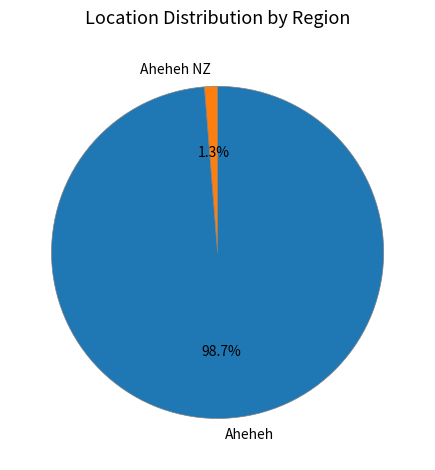

To the nearest percent, what is the combined percentage of Aheheh and Aheheh NZ?

100%